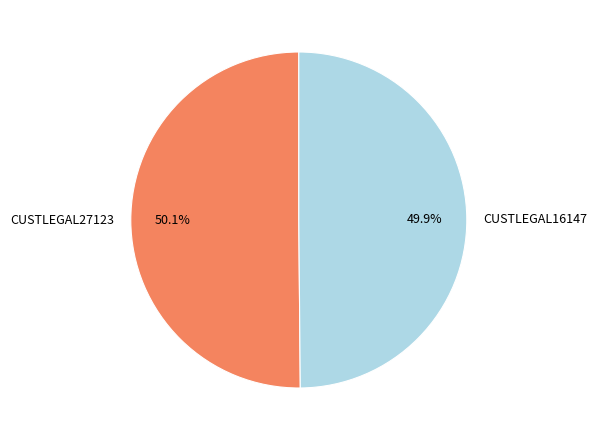

Is it true that CUSTLEGAL27123 is 50% of the pie?

True